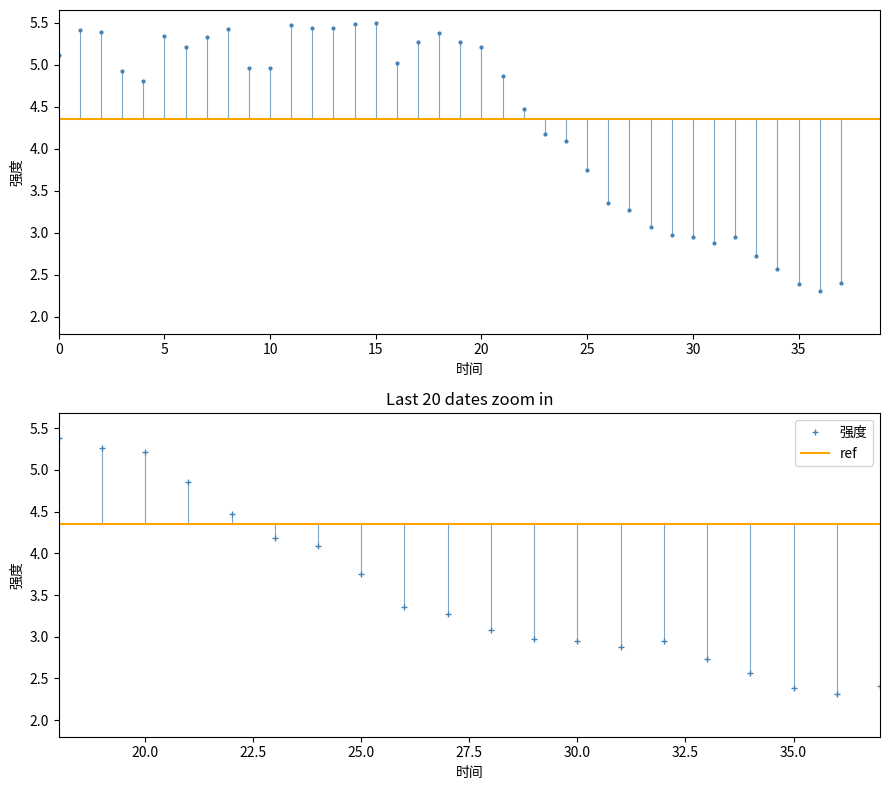

What is the change in value from 20200105 to 20200130?

-1.7